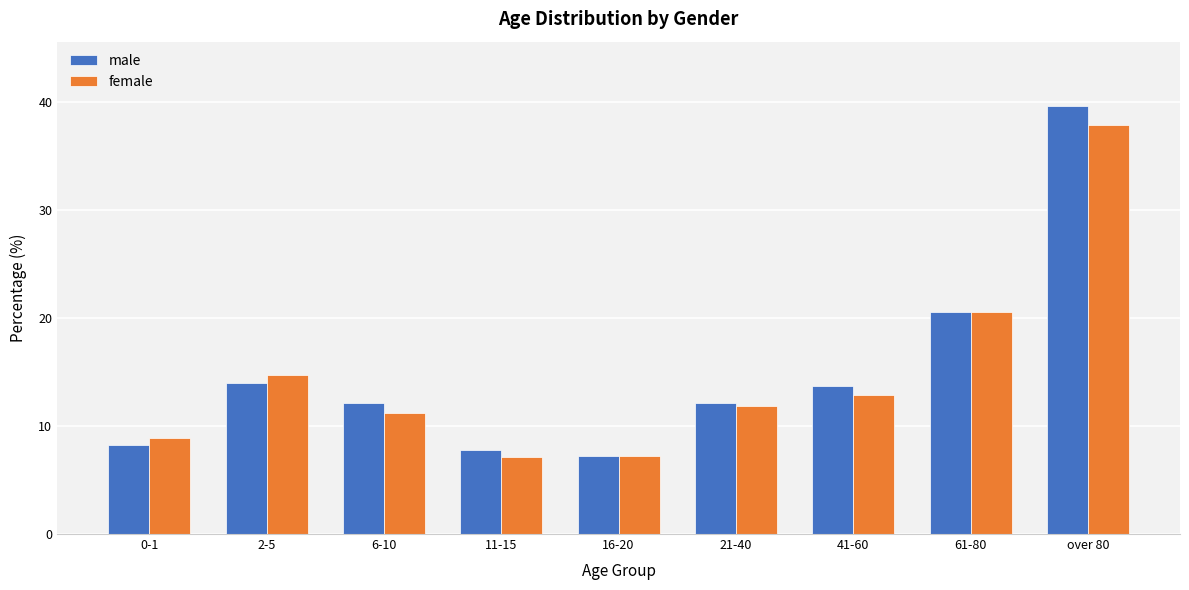

True or false: female has a value of 7.2 at 16-20.

True